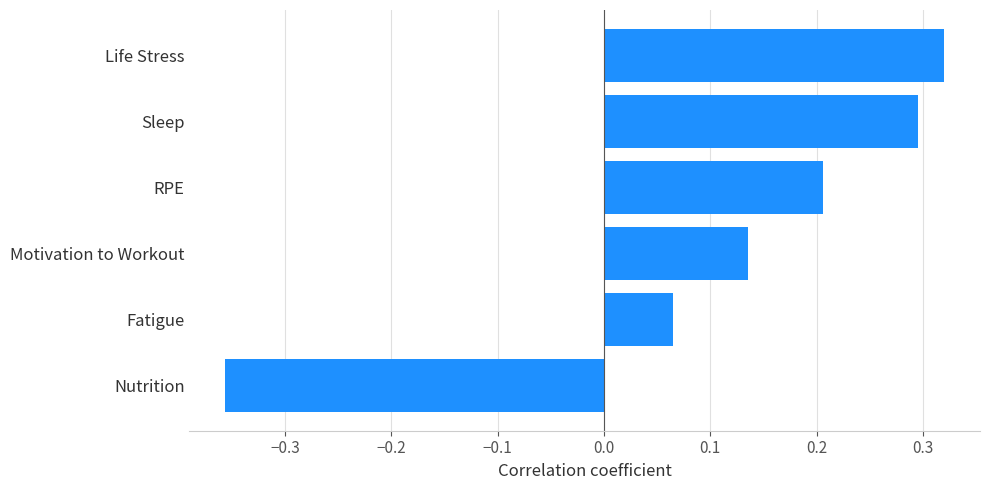

List the labels in order of value, largest first.

Life Stress, Sleep, RPE, Motivation to Workout, Fatigue, Nutrition